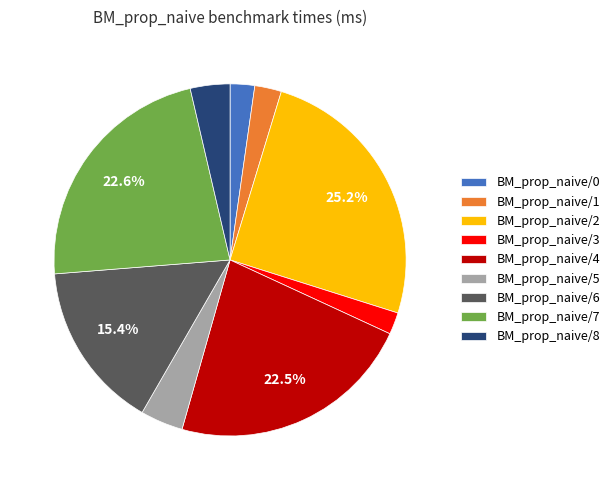

To the nearest percent, what portion does BM_prop_naive/1 represent?

2%